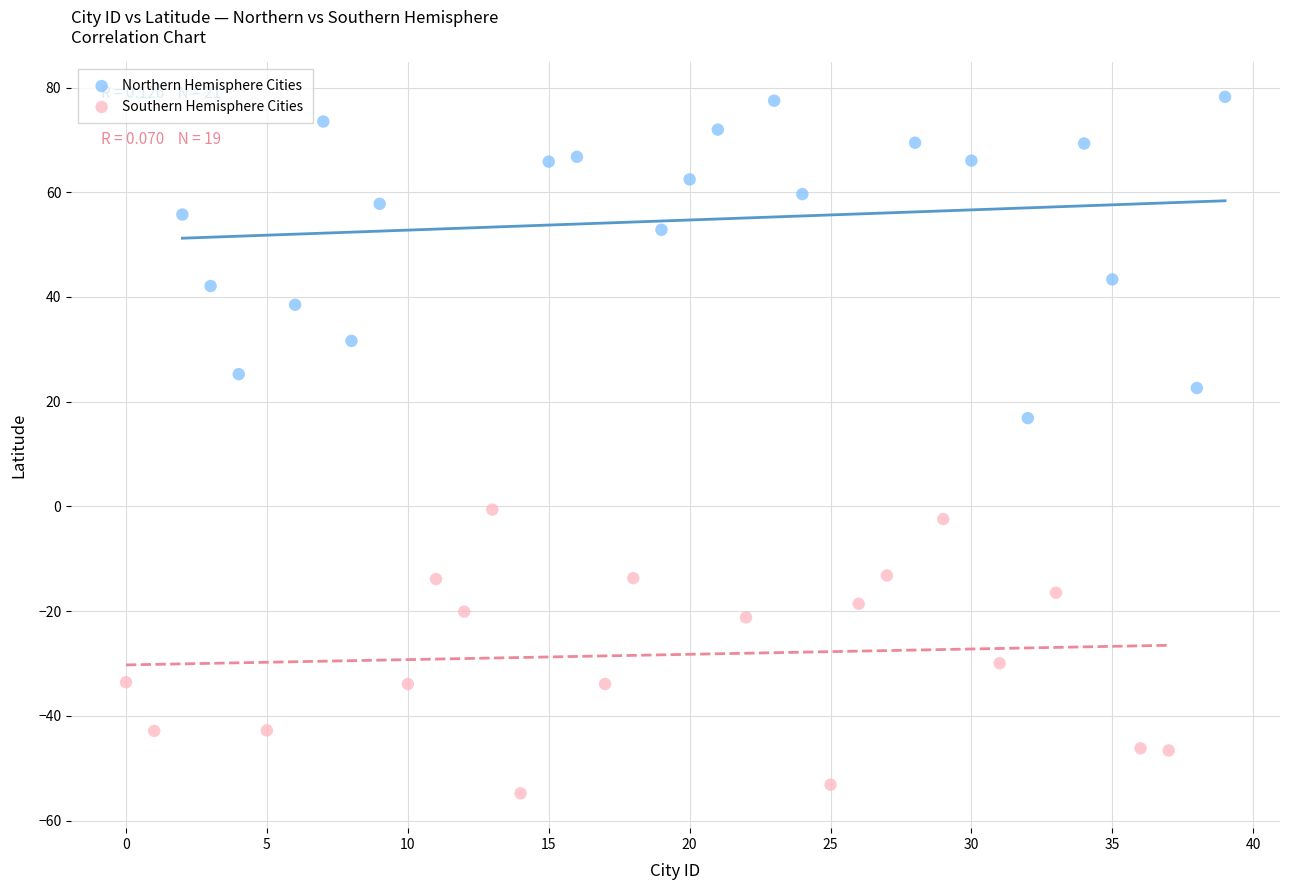

Which series has the widest spread of Y values?

Northern Hemisphere Cities